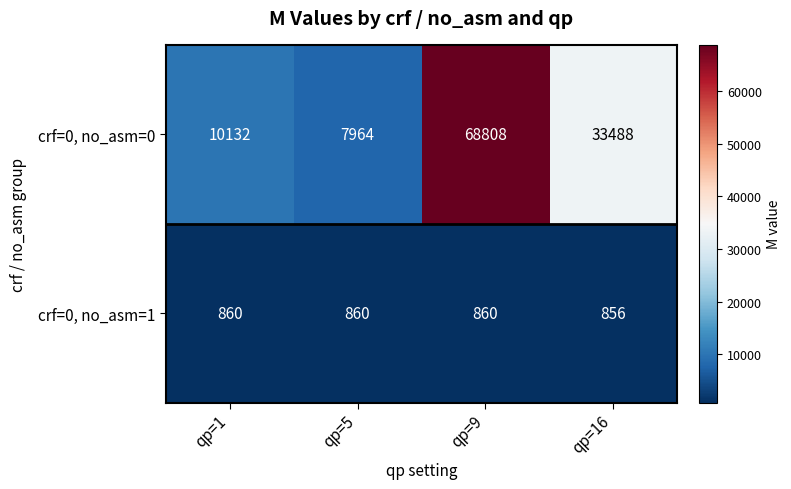

Which series has the largest total across all categories?

crf=0, no_asm=0